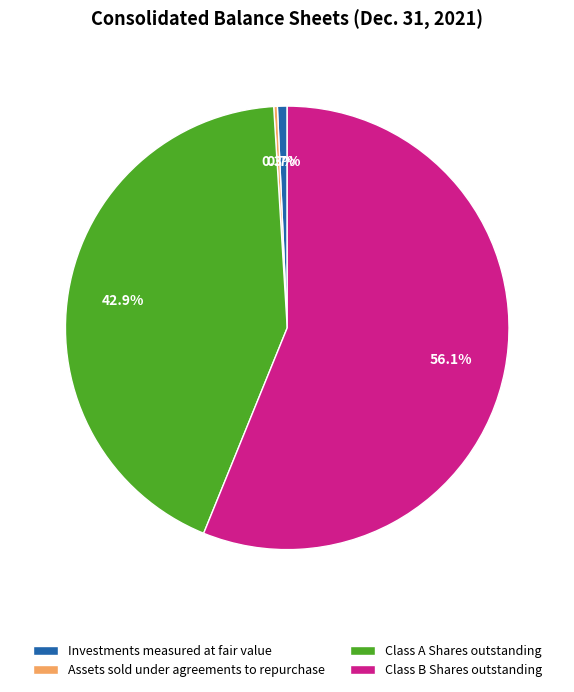

Which has a higher value, Class B Shares outstanding or Class A Shares outstanding?

Class B Shares outstanding